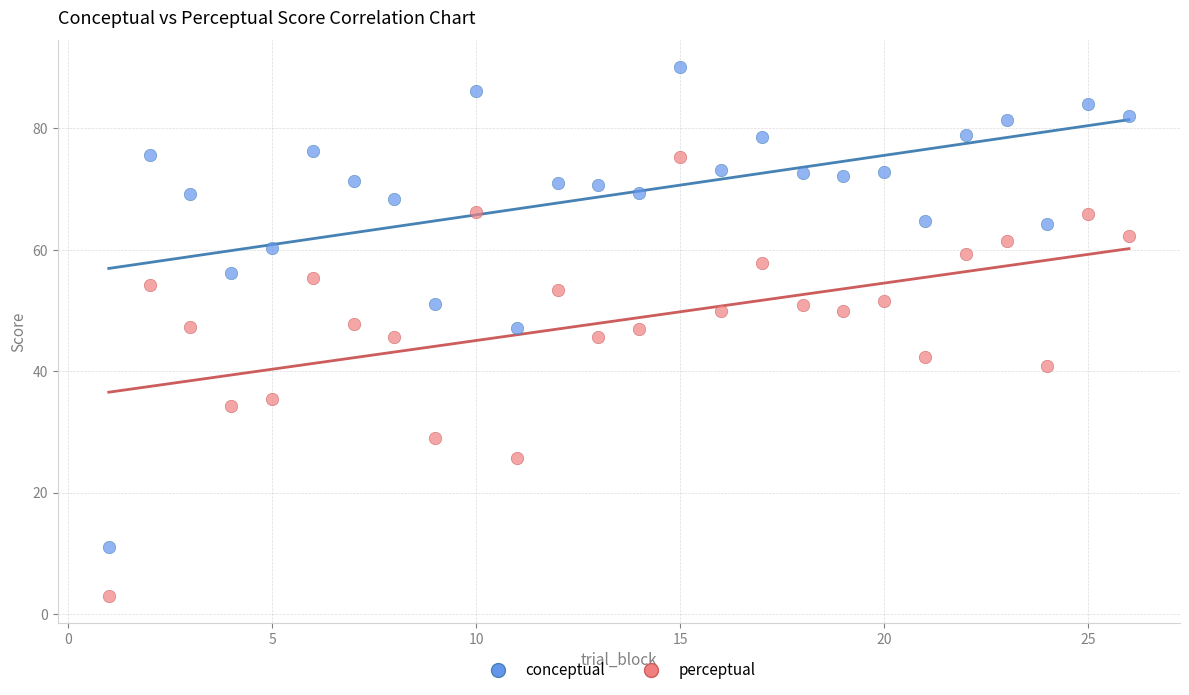

Which series contains the highest Y value?

conceptual